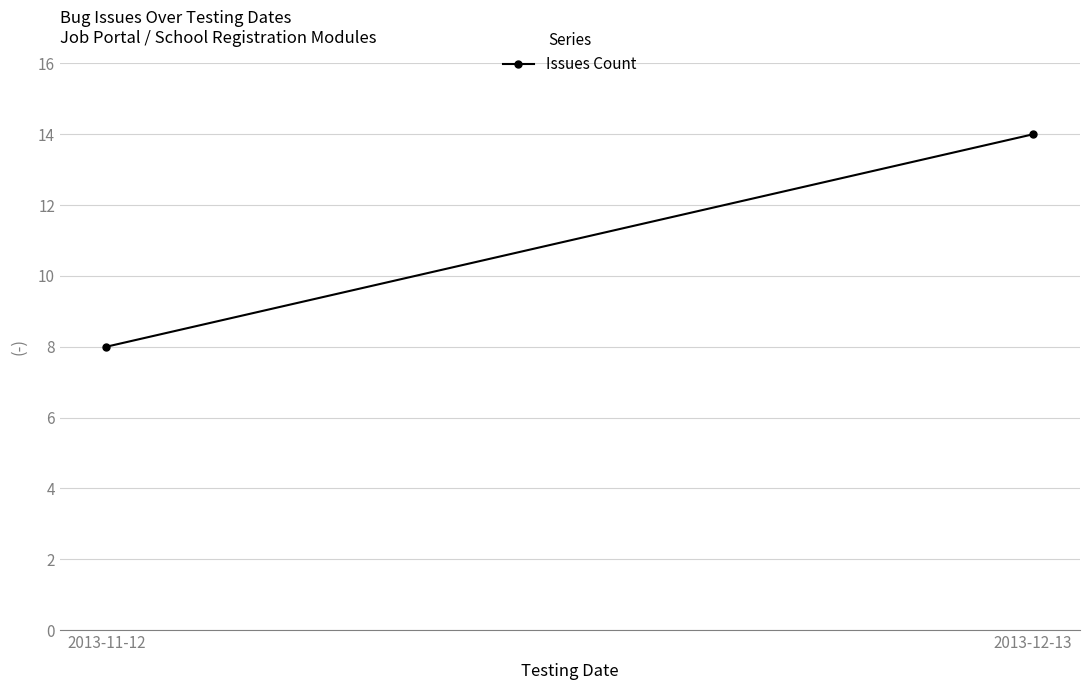

Reading right to left, transcribe all the data shown in this chart.

14	8